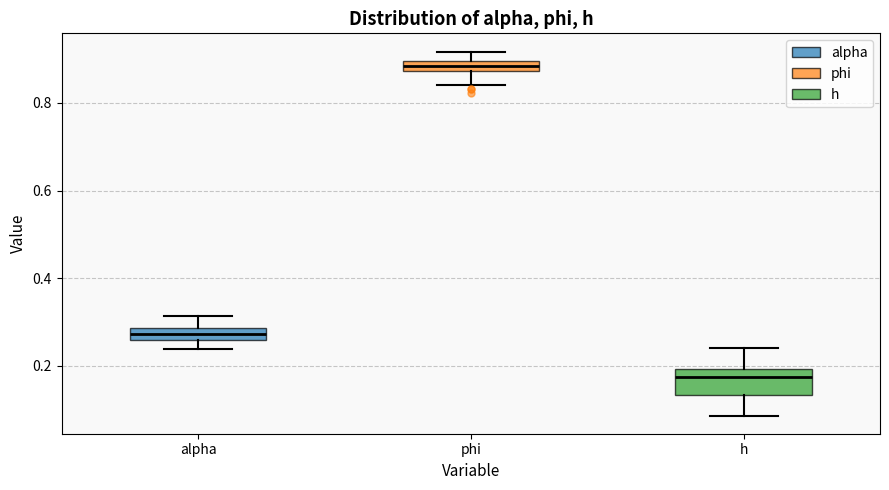

Which box is the tallest, from its lower edge to its upper edge?

h